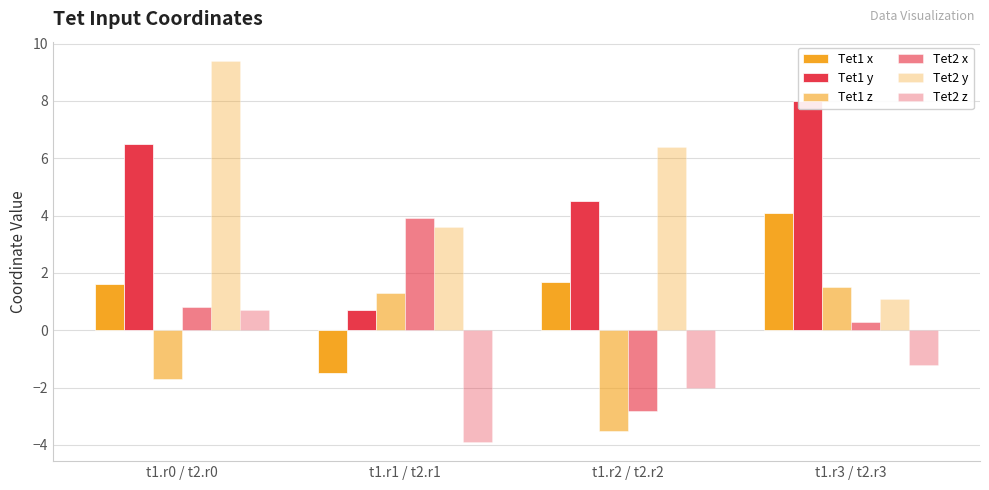

How many values in Tet1 x are below zero?

1